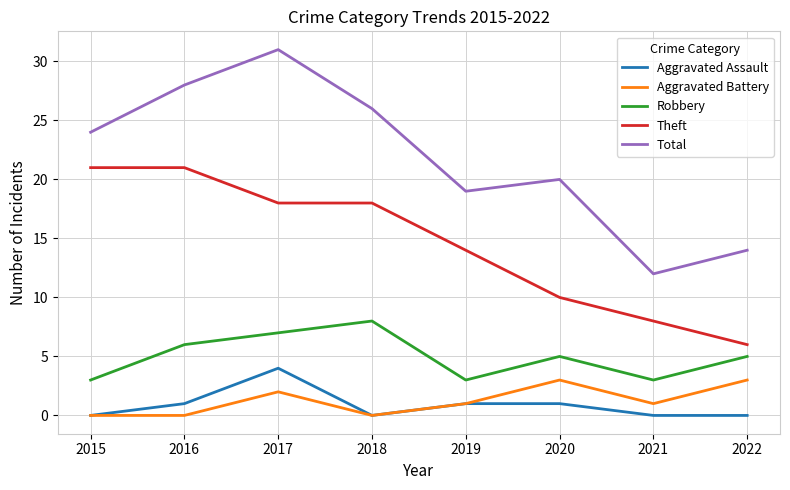

Which series changed the most between 2017 and 2022?

Total